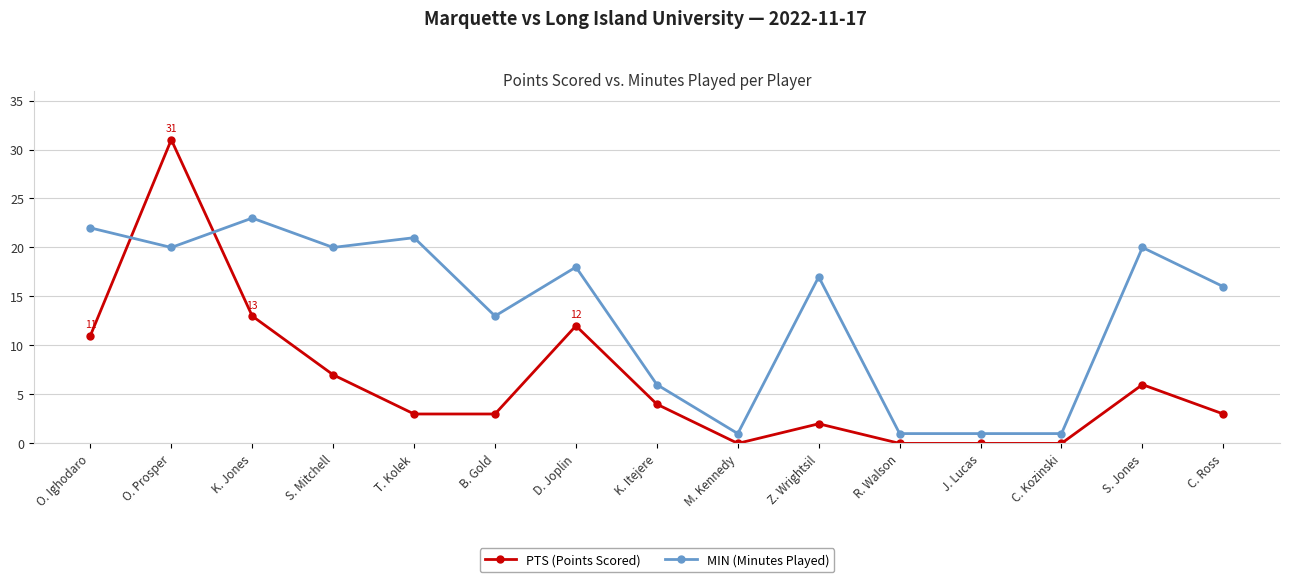

How many intersections are there between MIN (Minutes Played) and PTS (Points Scored)?

2